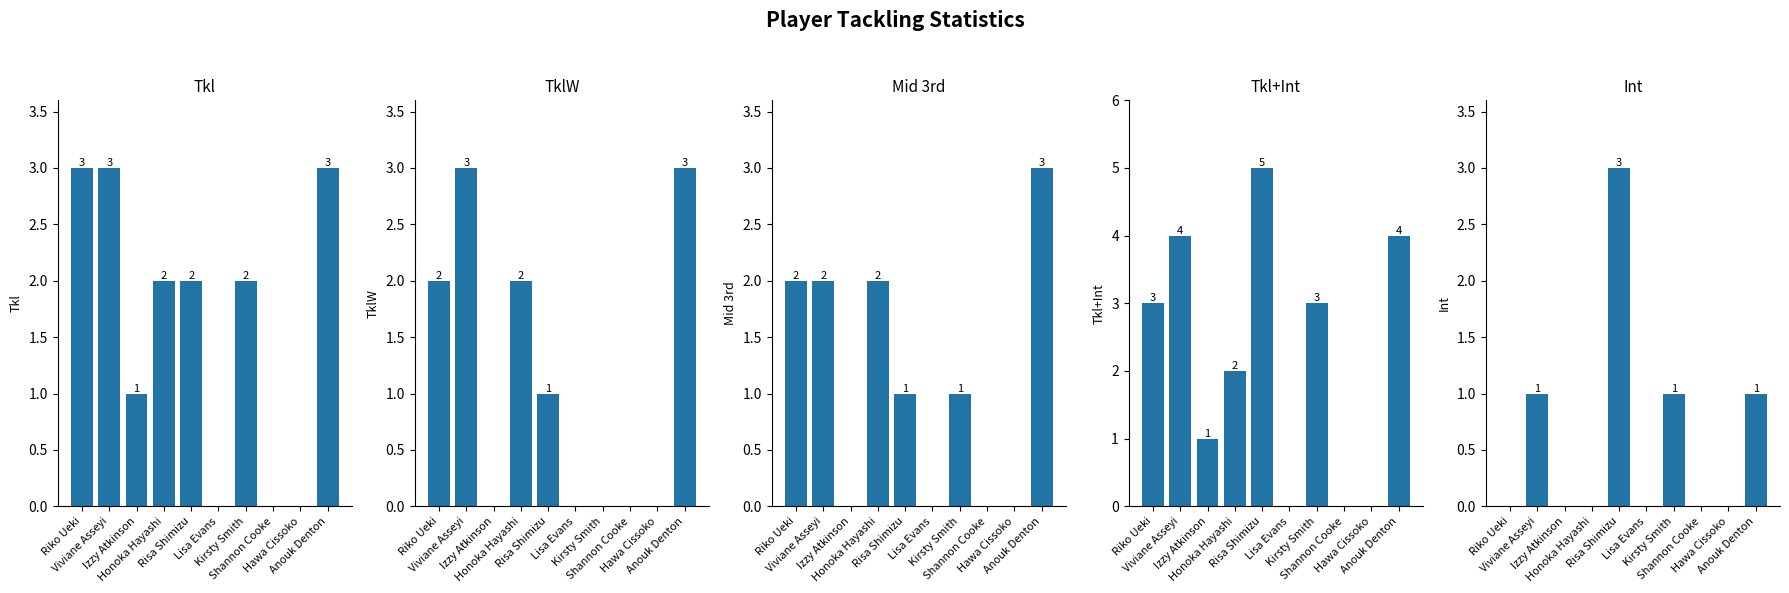

List the series in order of their peak value, highest first.

Tkl+Int, Tkl, TklW, Mid 3rd, Int